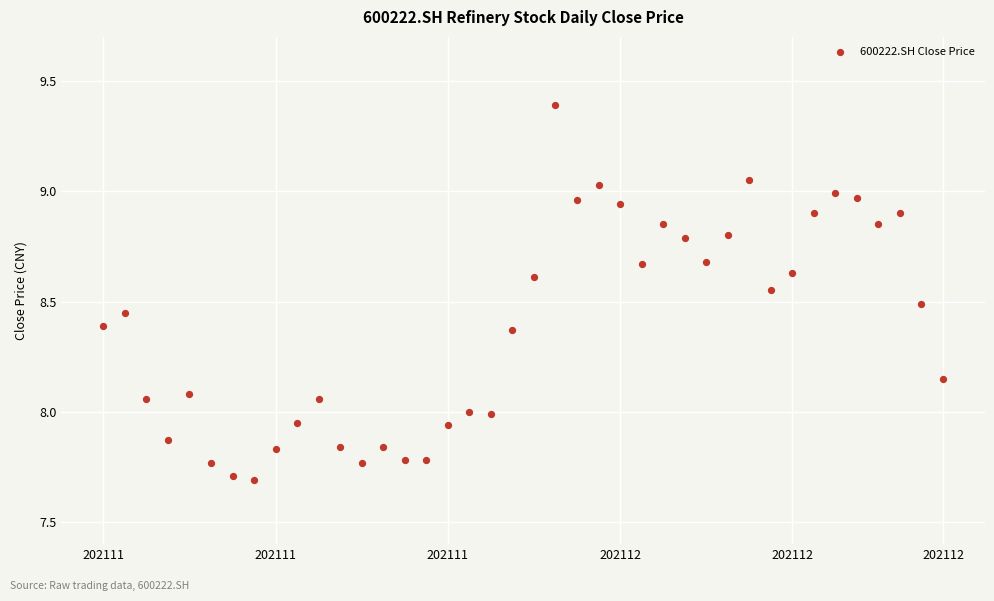

What is the range of X values (max minus min)?

39.0